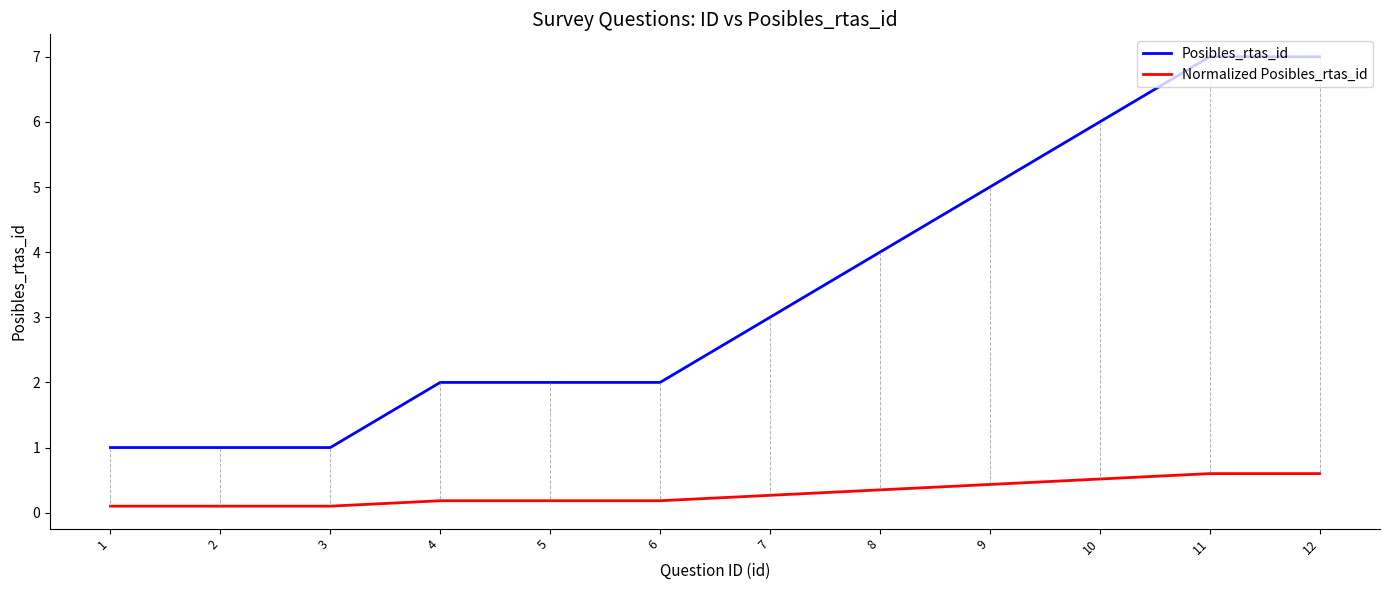

True or false: Posibles_rtas_id has a value of 0.4 at 3.

False